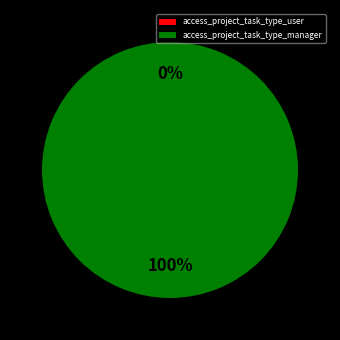

Is access_project_task_type_manager the majority of the pie?

Yes